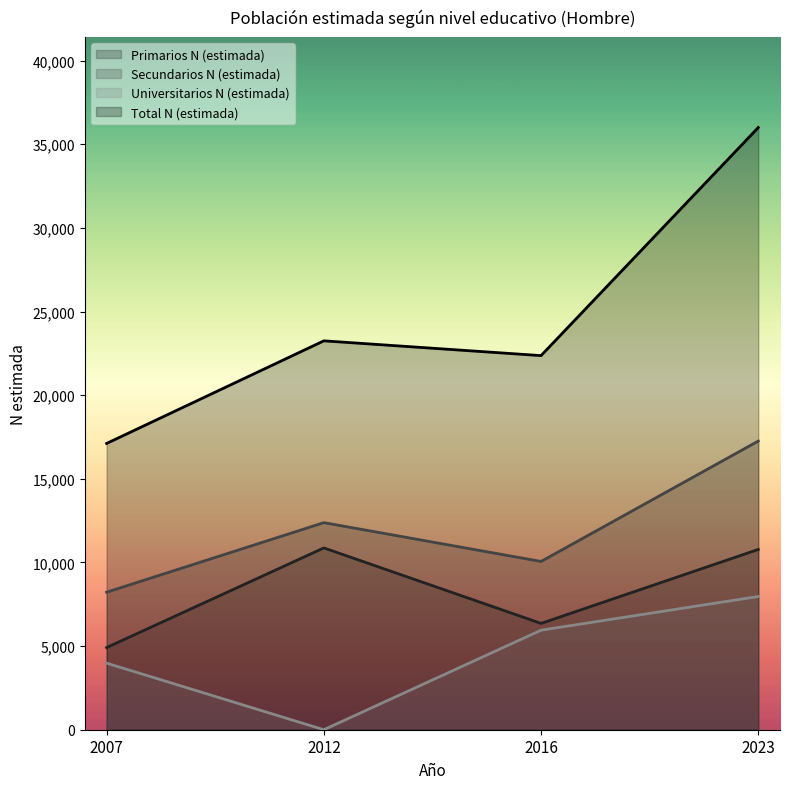

What is the difference between the Secundarios N (estimada) (línea) values at 2007 and 2012?

4158